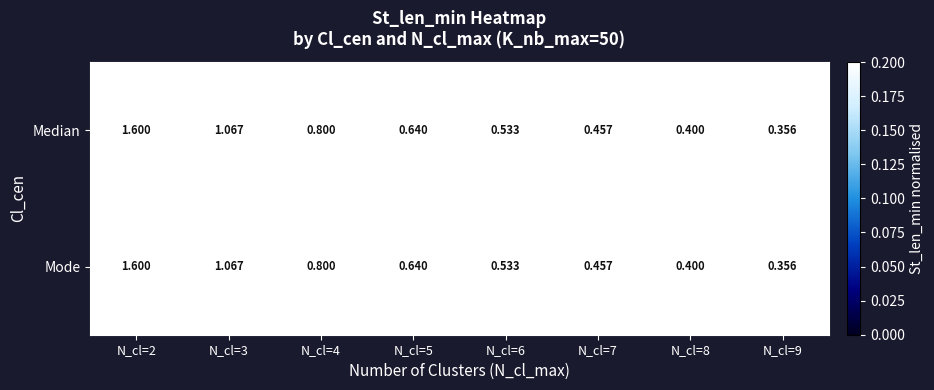

Is the value of Mode at N_cl=8 greater than the value of Median at N_cl=9?

Yes